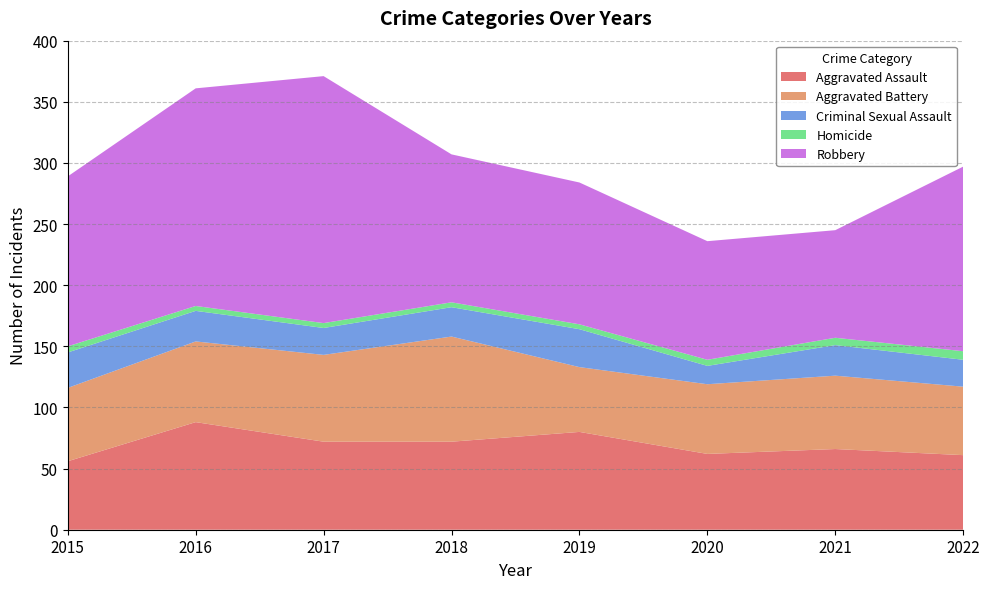

Reading left to right, extract all data points from this chart.

Aggravated Assault: 56	88	72	72	80	62	66	61
Aggravated Battery: 60	66	71	86	53	57	60	56
Criminal Sexual Assault: 29	25	22	24	31	15	25	22
Homicide: 5	4	4	4	4	5	6	7
Robbery: 139	178	202	121	116	97	88	151